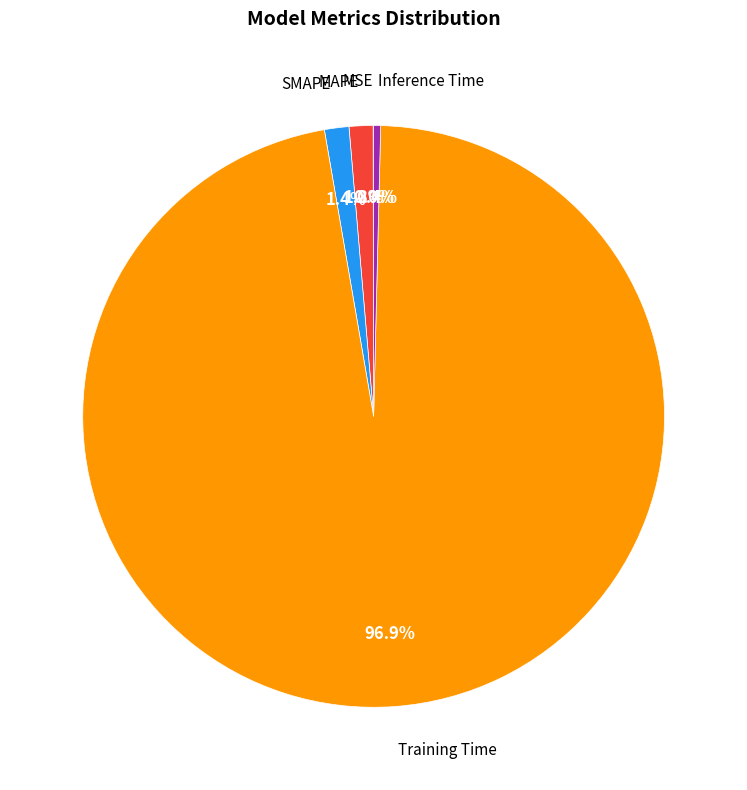

Is it true that MAPE is 1% of the pie?

True